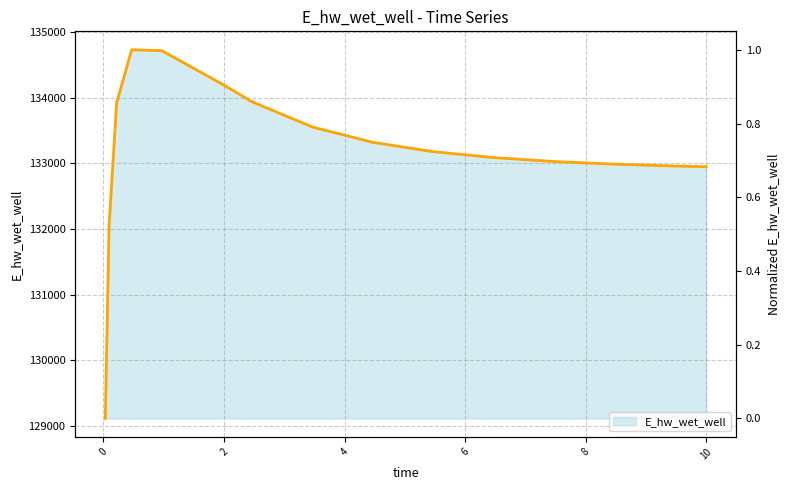

How many values are below 133180?

7